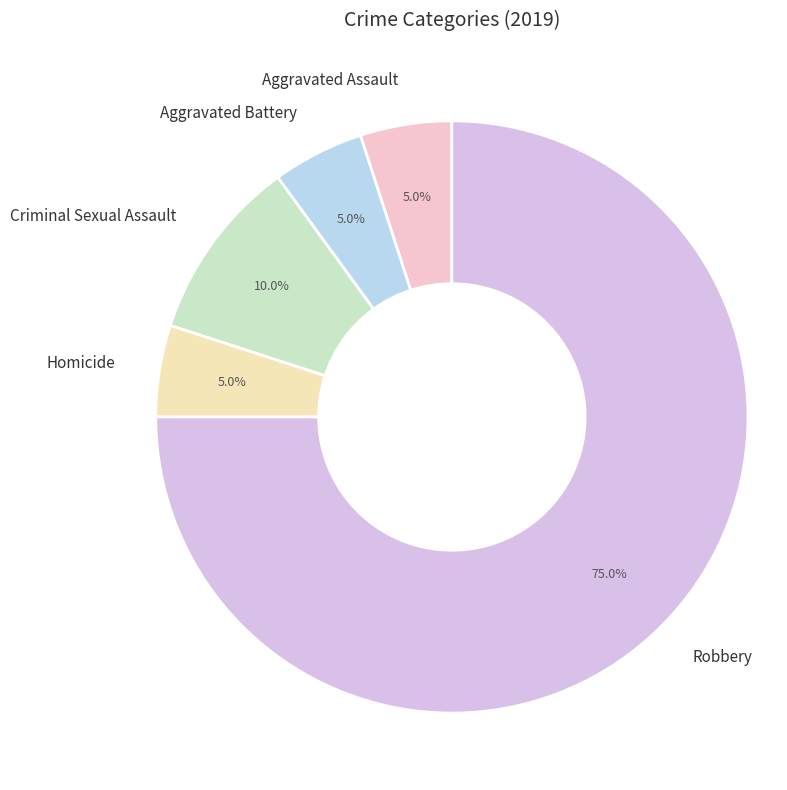

To the nearest percent, what portion does Homicide represent?

5%